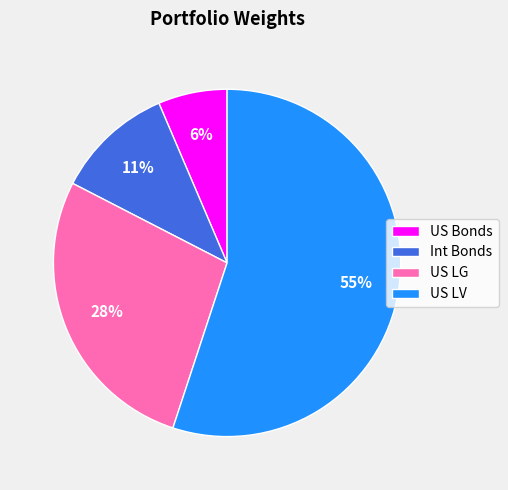

What percentage is the US Bonds slice, to the nearest percent?

6%